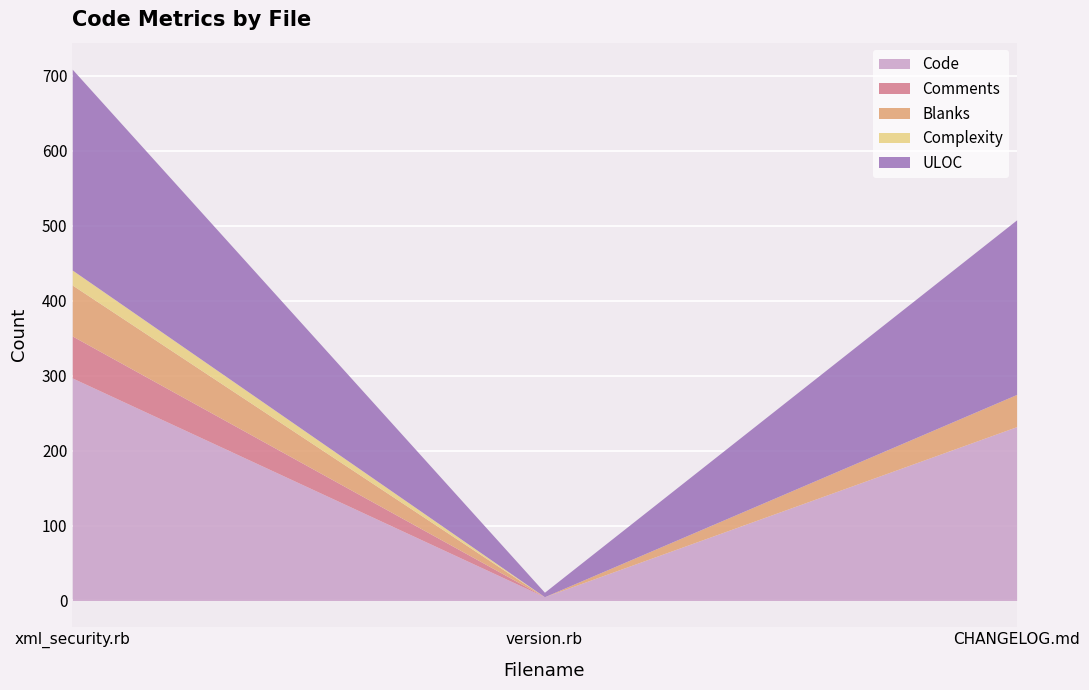

Reading left to right, transcribe all the data shown in this chart.

Code: 297	5	232
Comments: 56	0	0
Blanks: 68	0	43
Complexity: 20	0	0
ULOC: 268	6	233